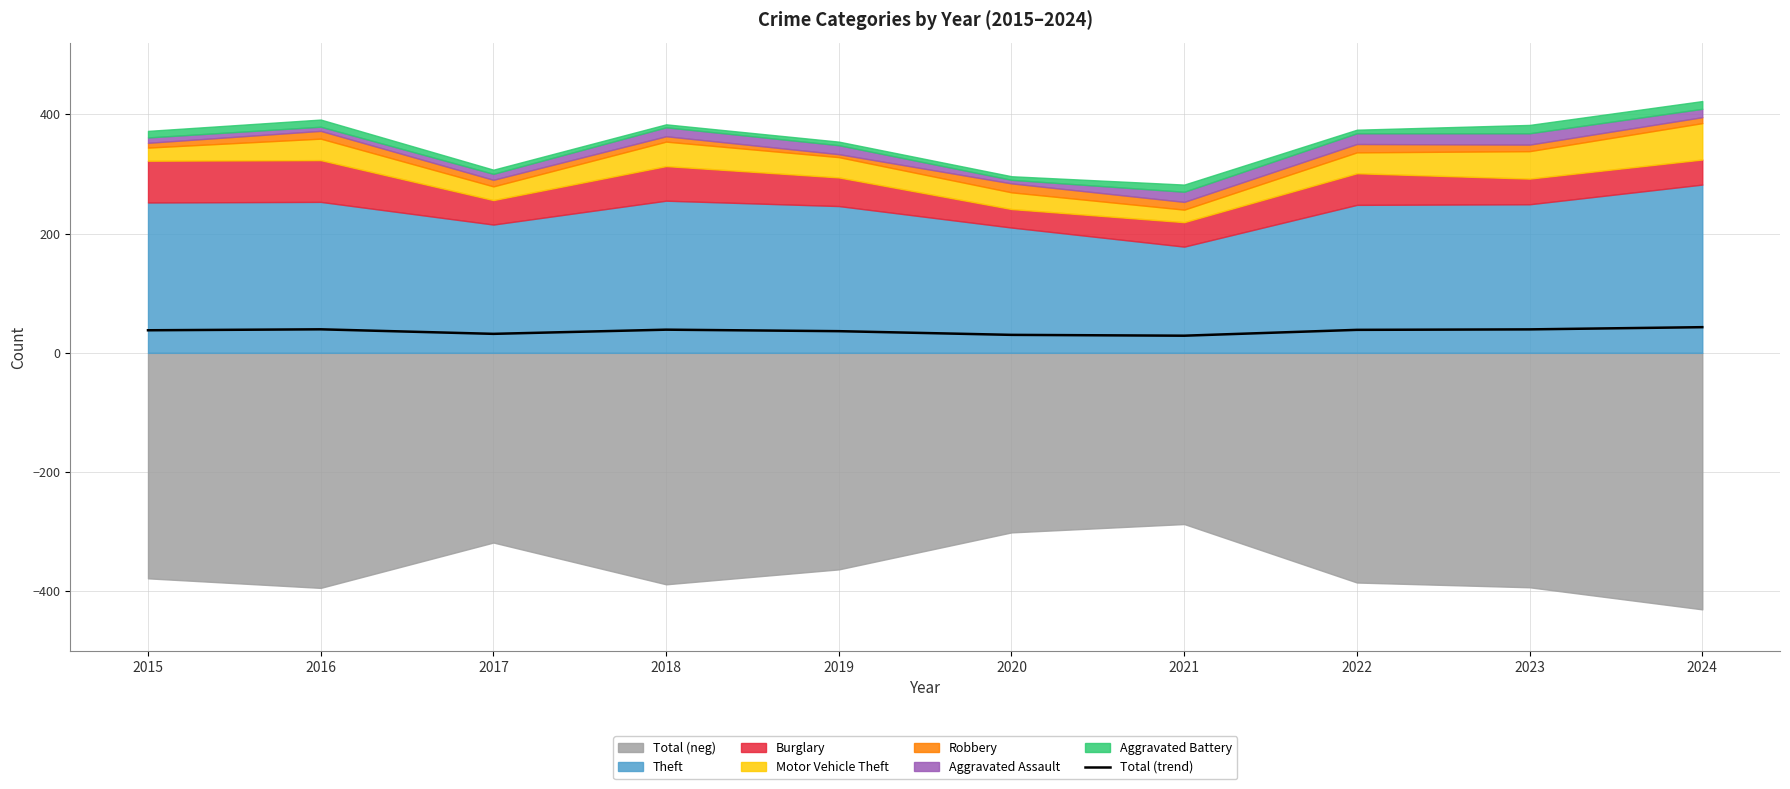

What is the difference between the second highest and minimum values?

10.7